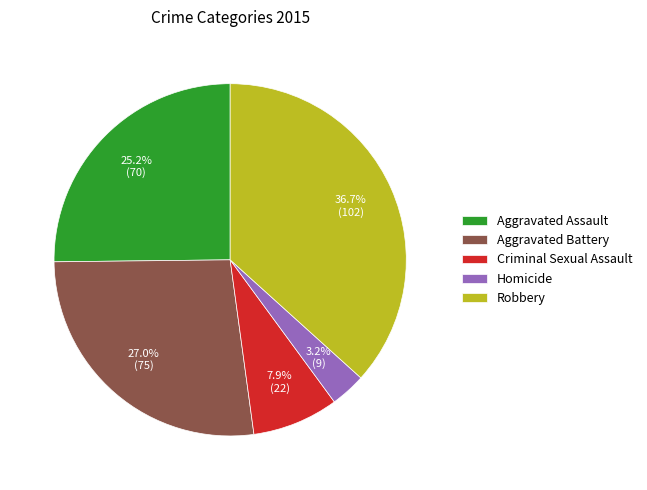

Do Aggravated Battery and Homicide together represent more than half of the pie?

No